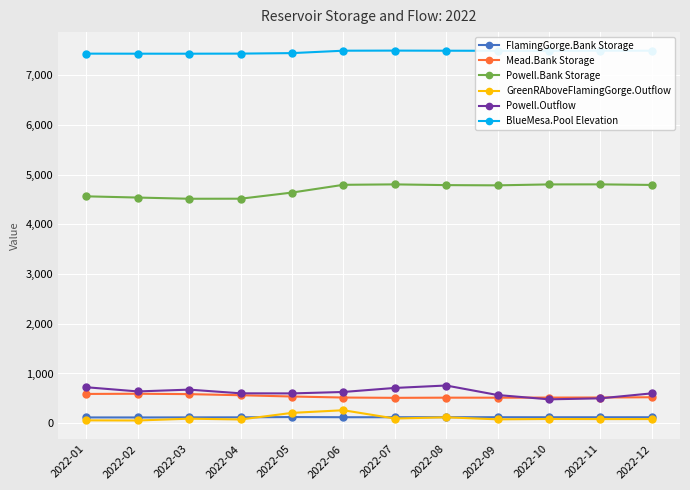

Is this an area chart (filled region under the line)?

No